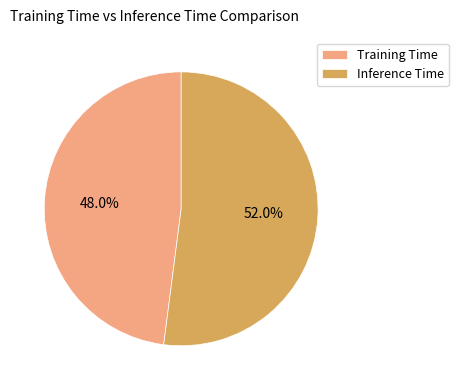

True or false: Training Time accounts for 48% of the total.

True